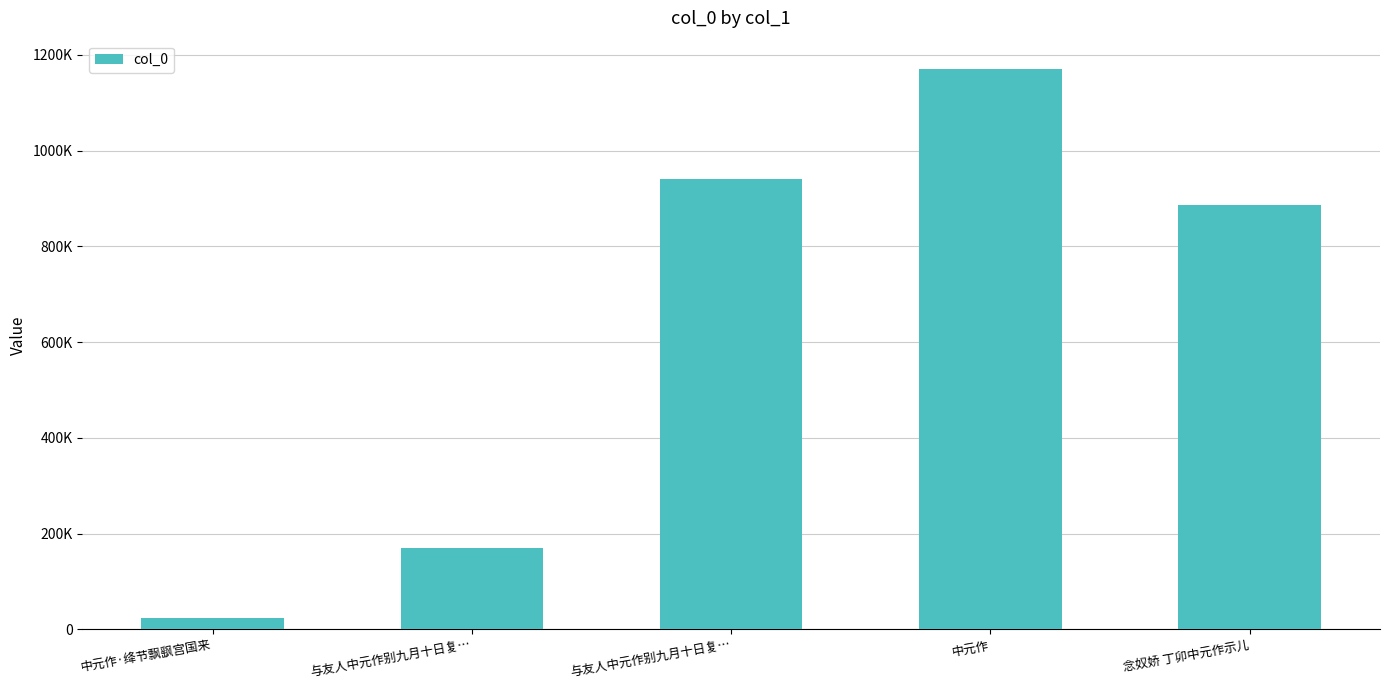

The value at 中元作·绛节飘飖宫国来 is 41187. True or false?

False